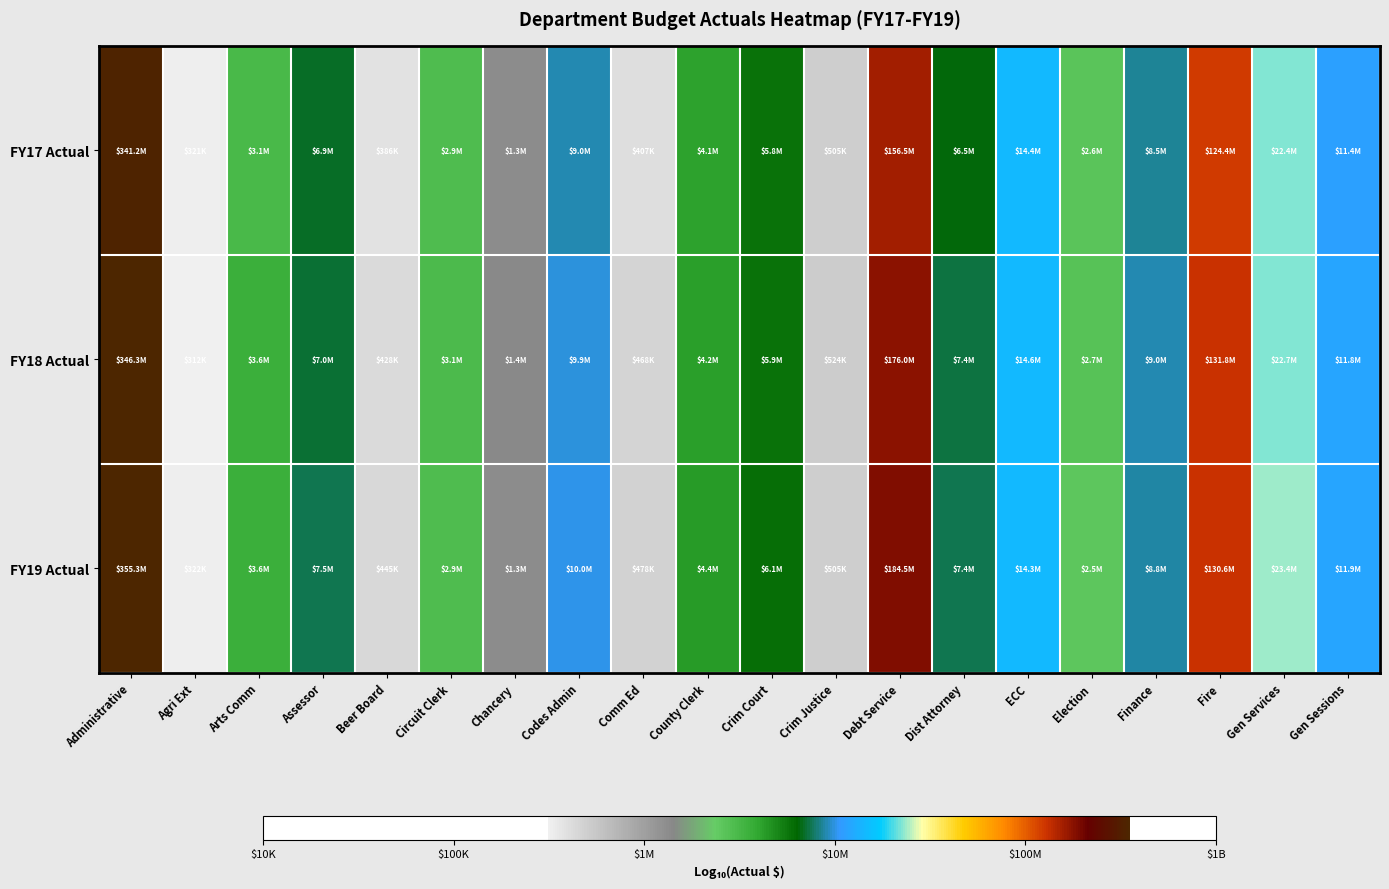

List the series in order of their peak value, highest first.

FY19 Actual, FY18 Actual, FY17 Actual